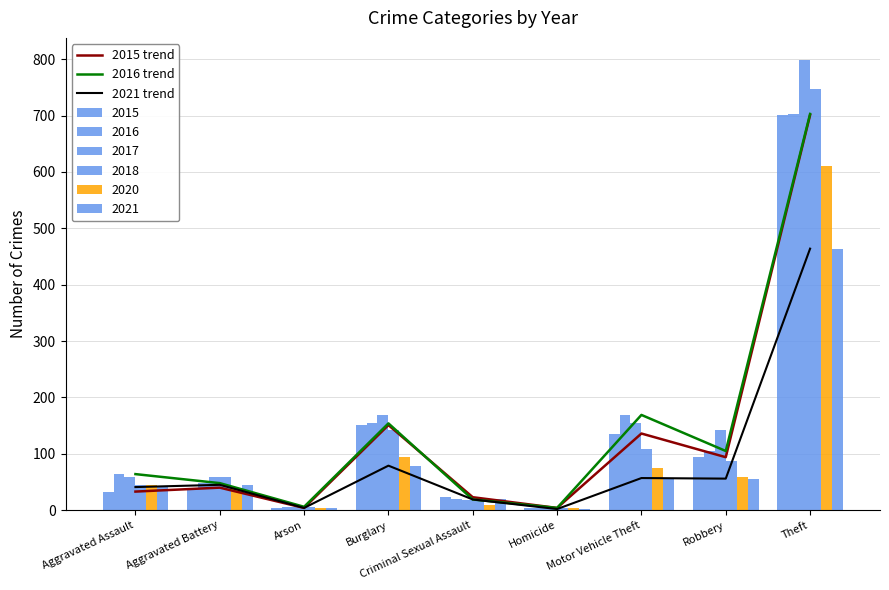

What is the average value of the 2015 trend series?

132